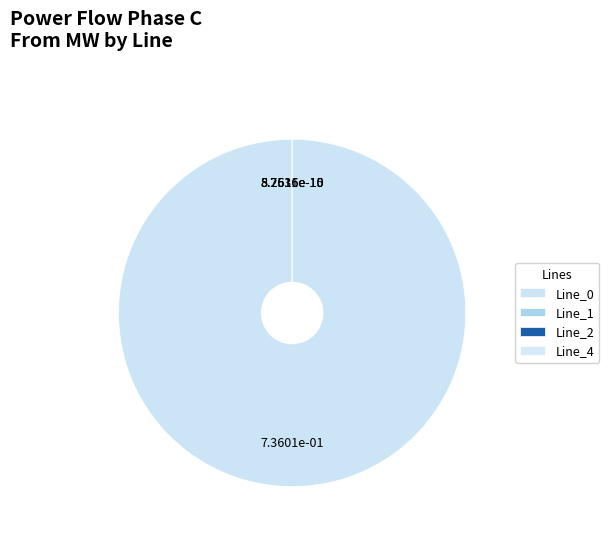

Is there a majority slice in this chart?

Yes